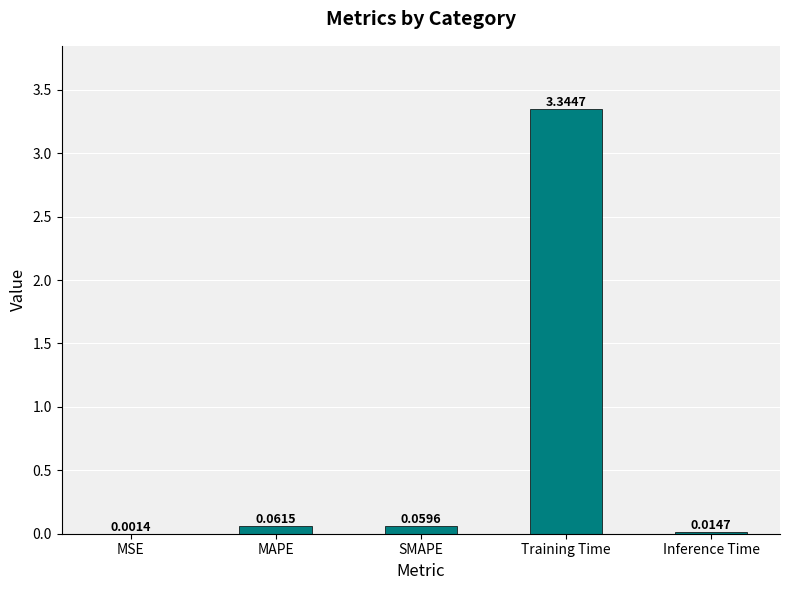

What is the sum of the values at SMAPE and Training Time?

3.4